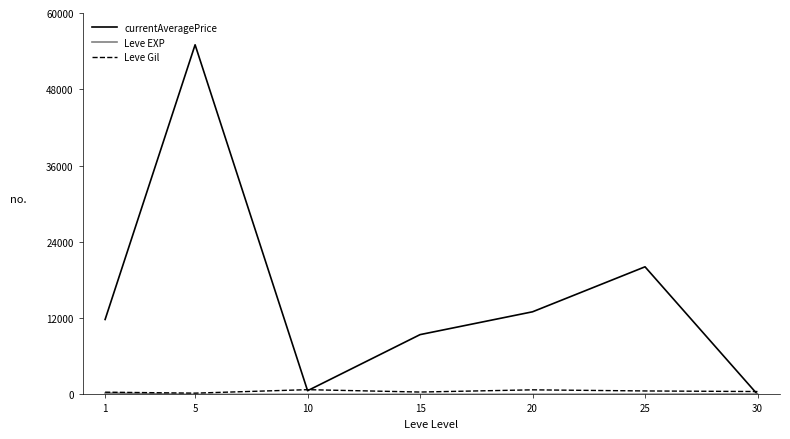

Which series changed the most between 5 and 15?

currentAveragePrice